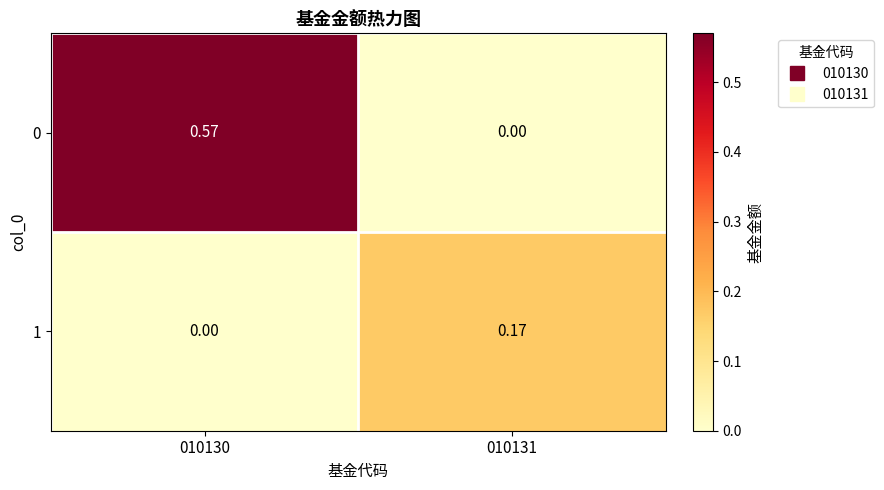

Is the value of 1 at 010131 greater than the value of 0 at 010130?

No